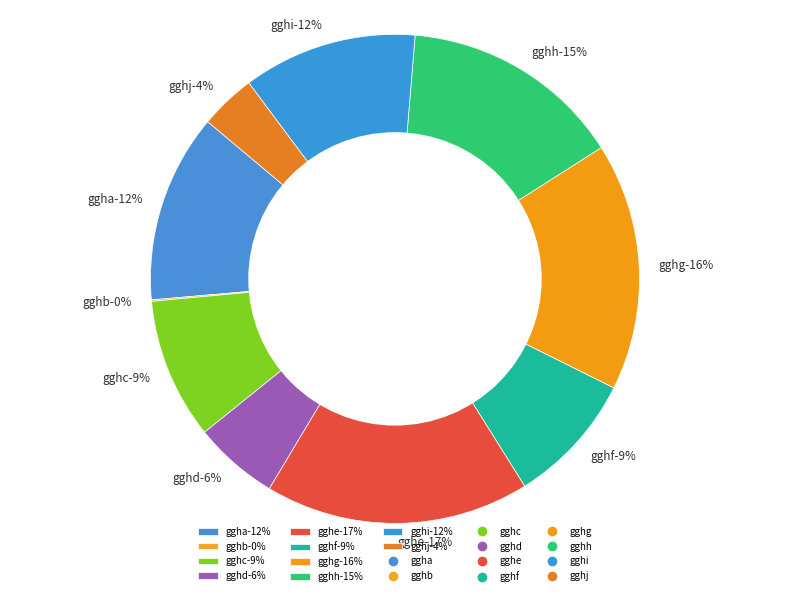

Count the number of slices in the pie.

10